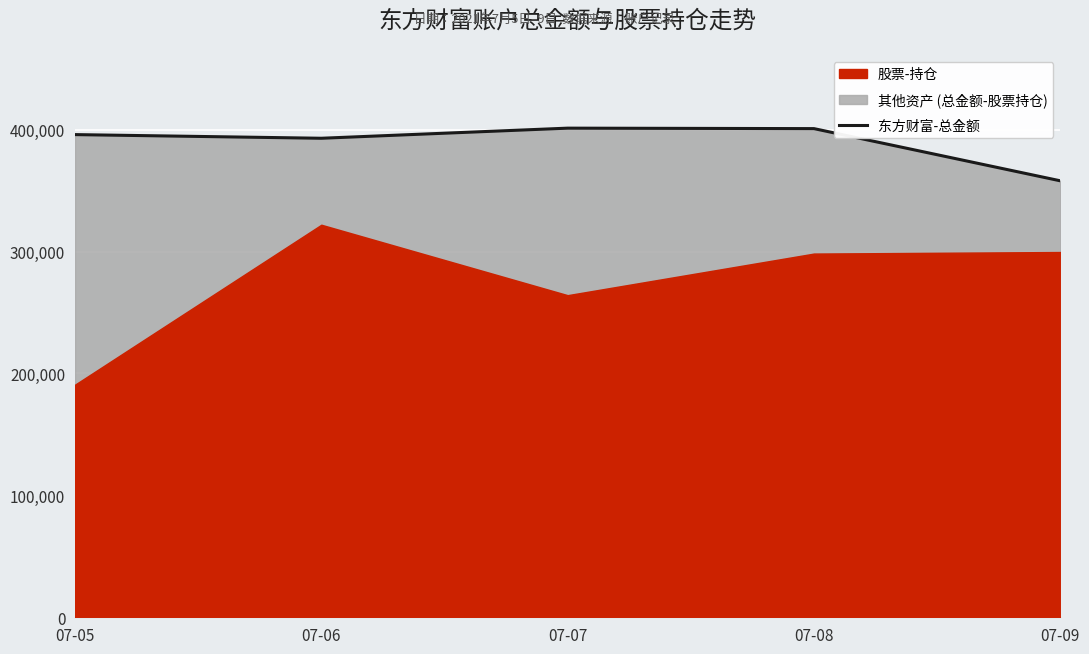

What is the value of the 5th point from the left?

358039.8